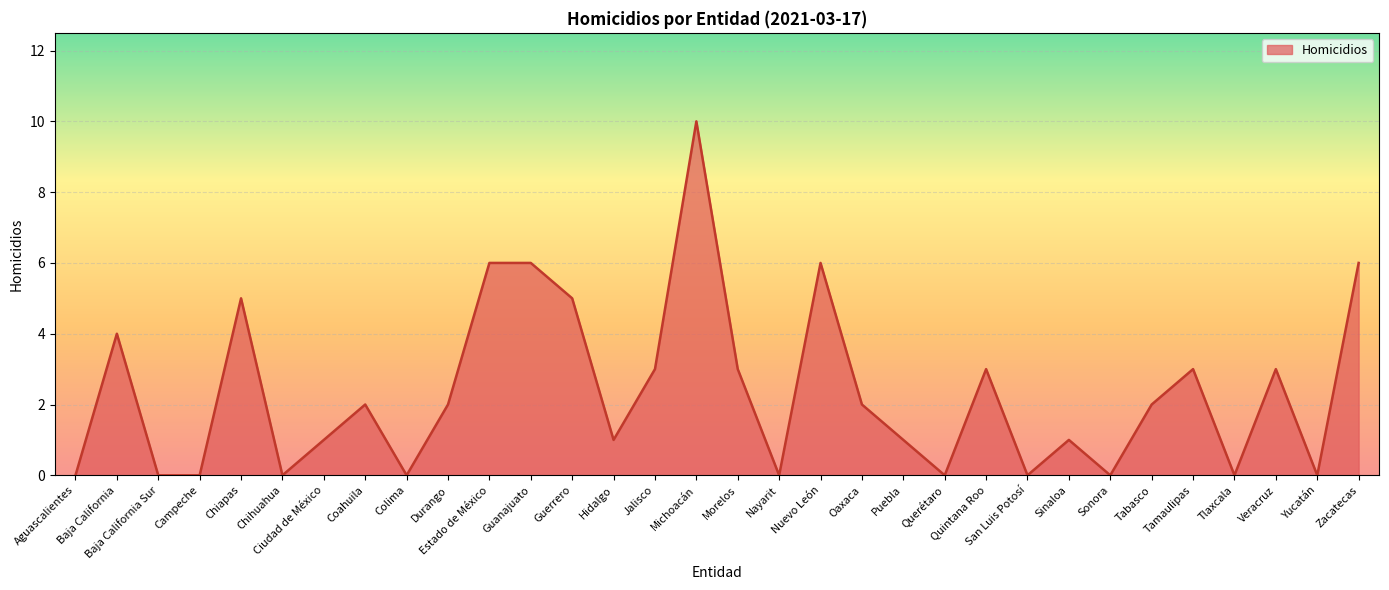

Does the chart have visible grid lines?

Yes